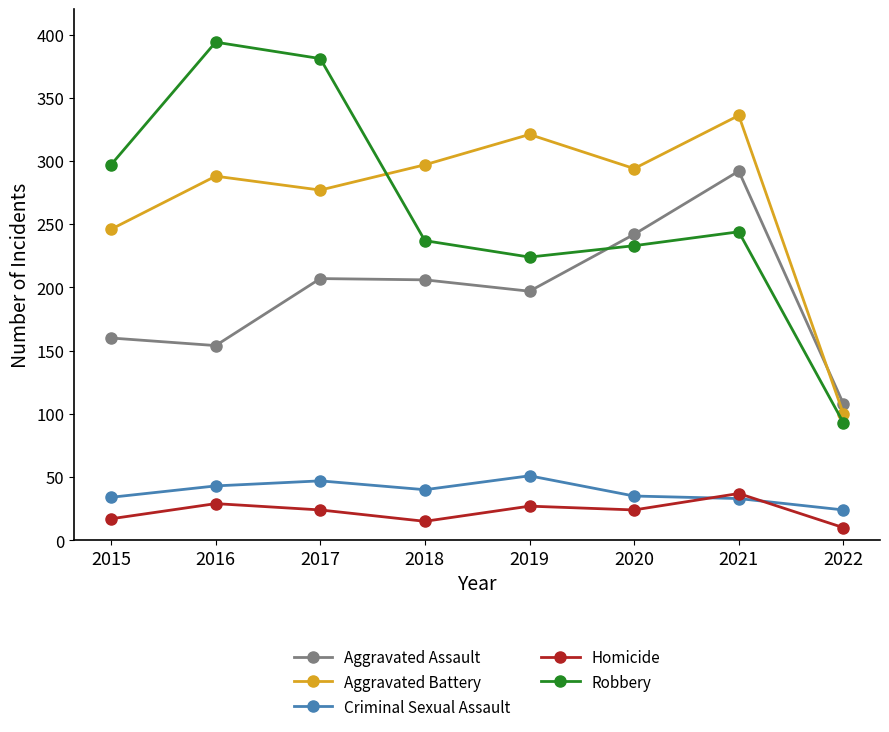

True or false: Aggravated Assault and Criminal Sexual Assault intersect in this chart.

False